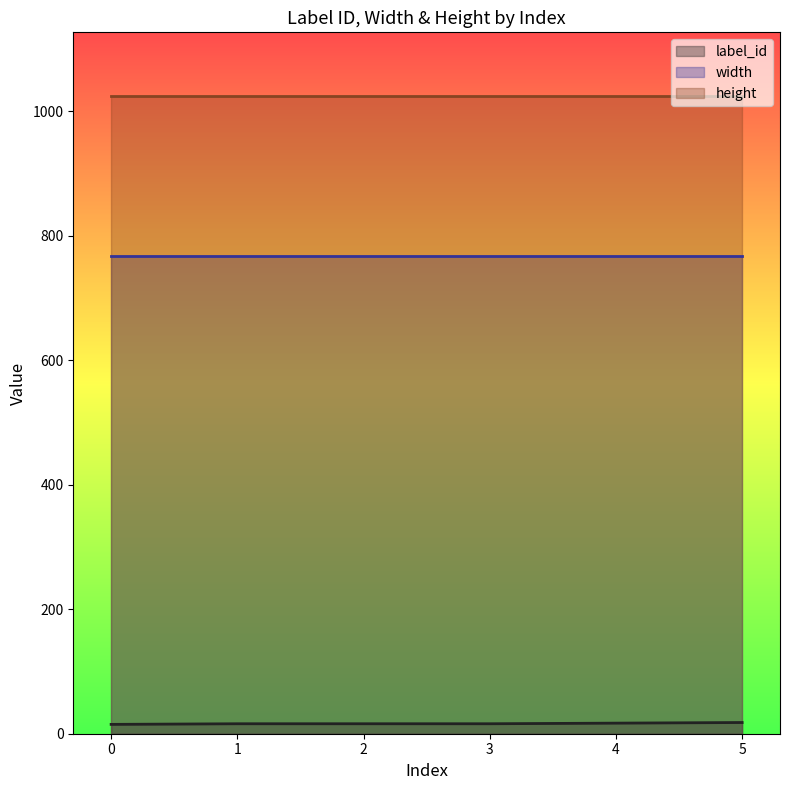

The width series shows 768 at 4. True or false?

True